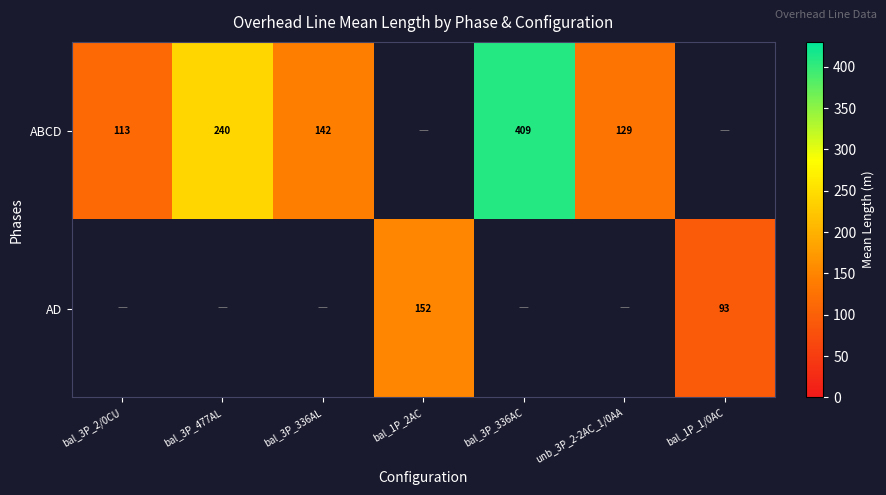

At unb_3P_2-2AC_1/0AA, list the series in order from smallest to largest.

ABCD, AD